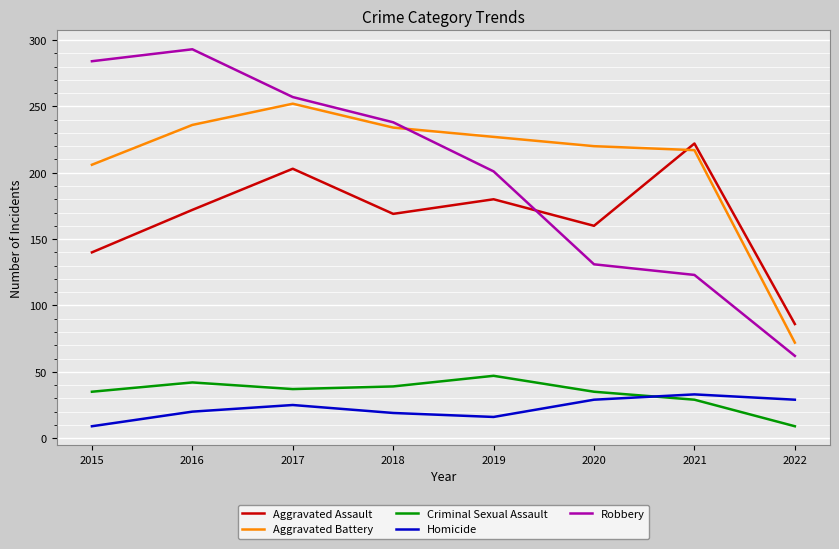

At which label does Criminal Sexual Assault first exceed 37?

2016